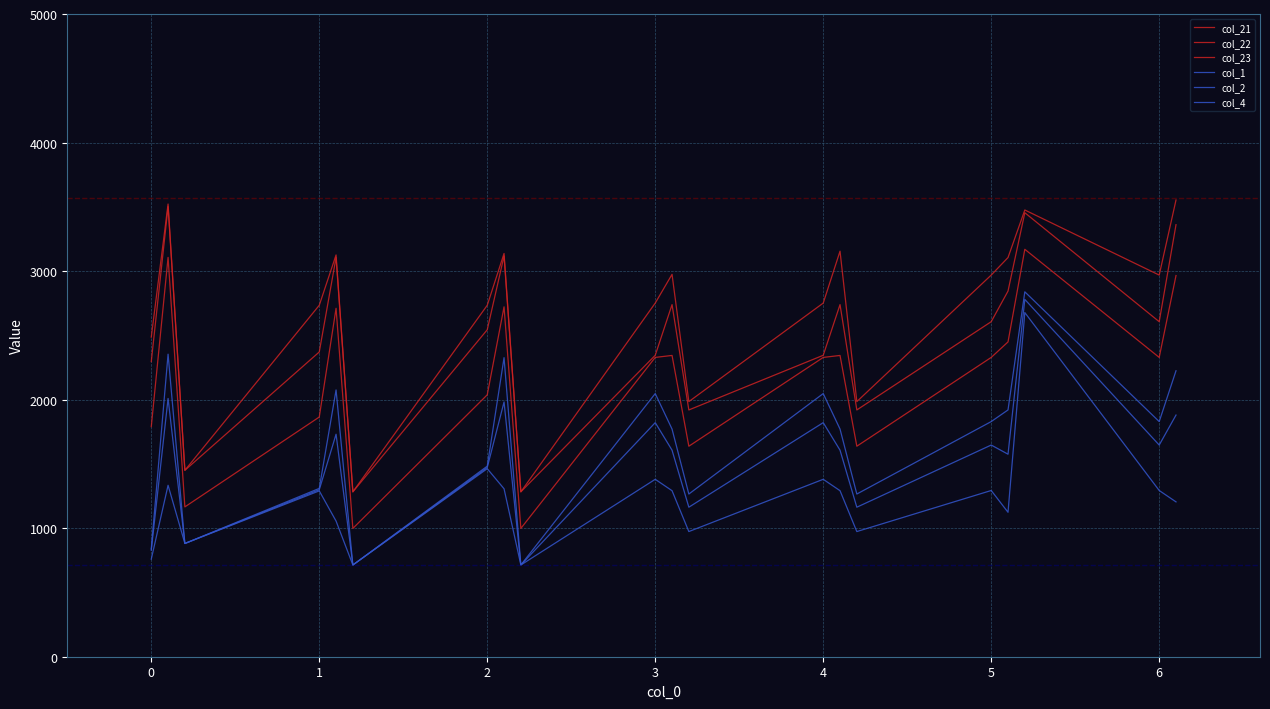

At how many categories does at least one series exceed 752?

20